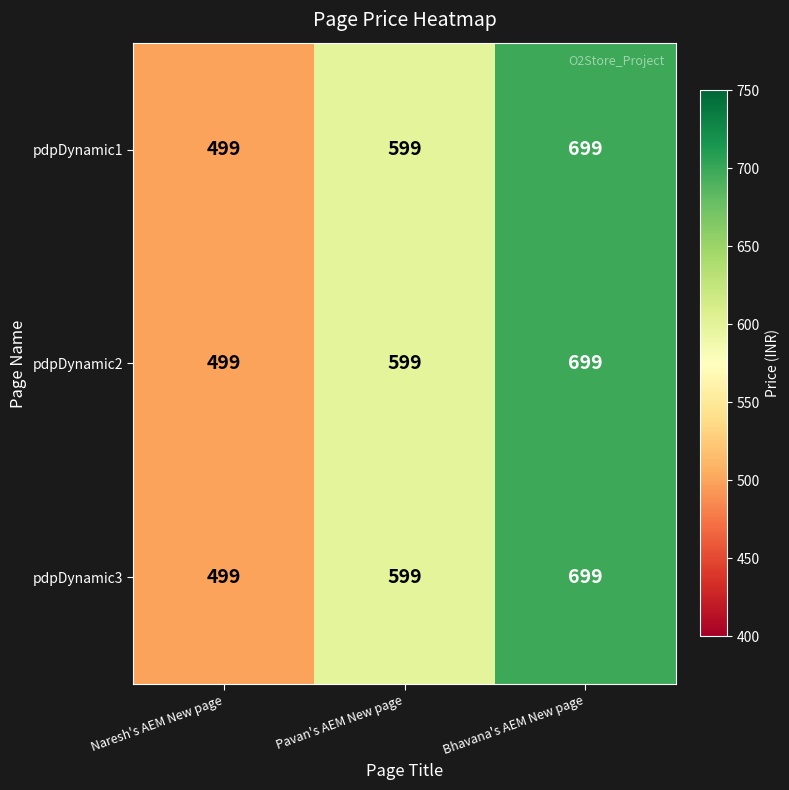

At which category is the sum across all series the highest?

Bhavana's AEM New page